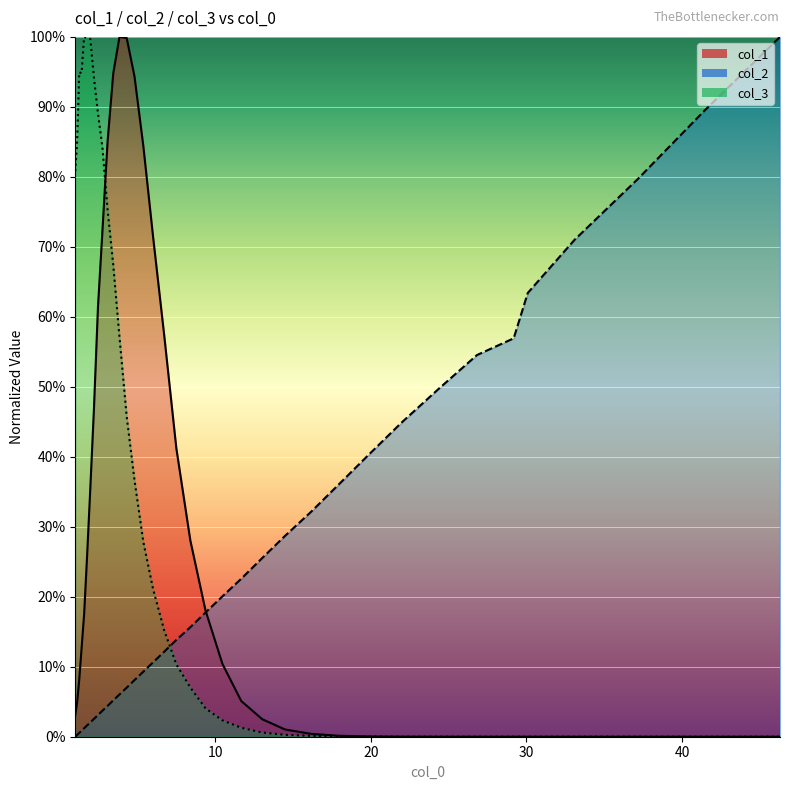

What is the value of the col_1 line point at the 7th from the left?

0.4